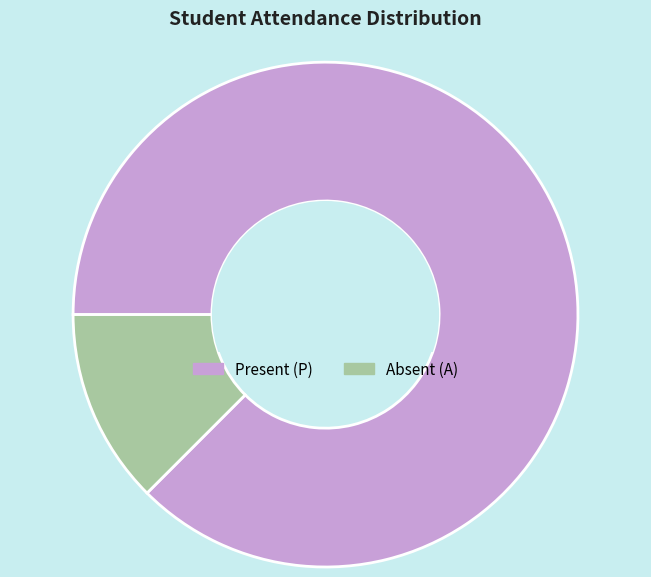

Which category accounts for the majority?

Present (P)